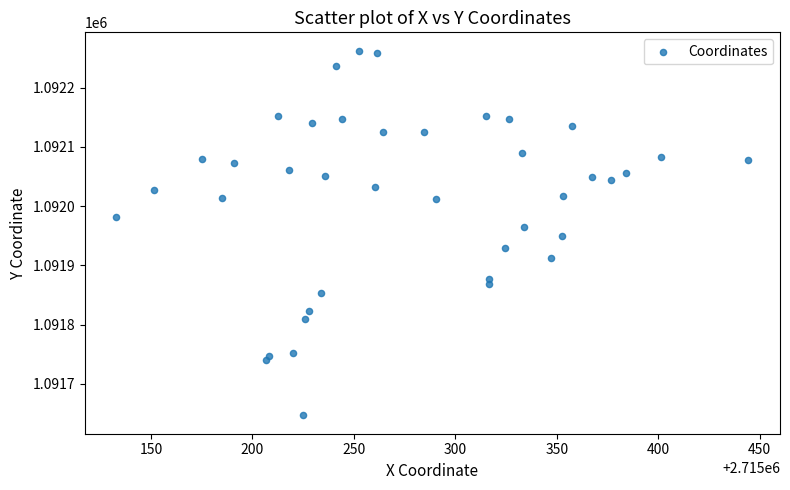

What is the range of Y values (max minus min)?

615.8